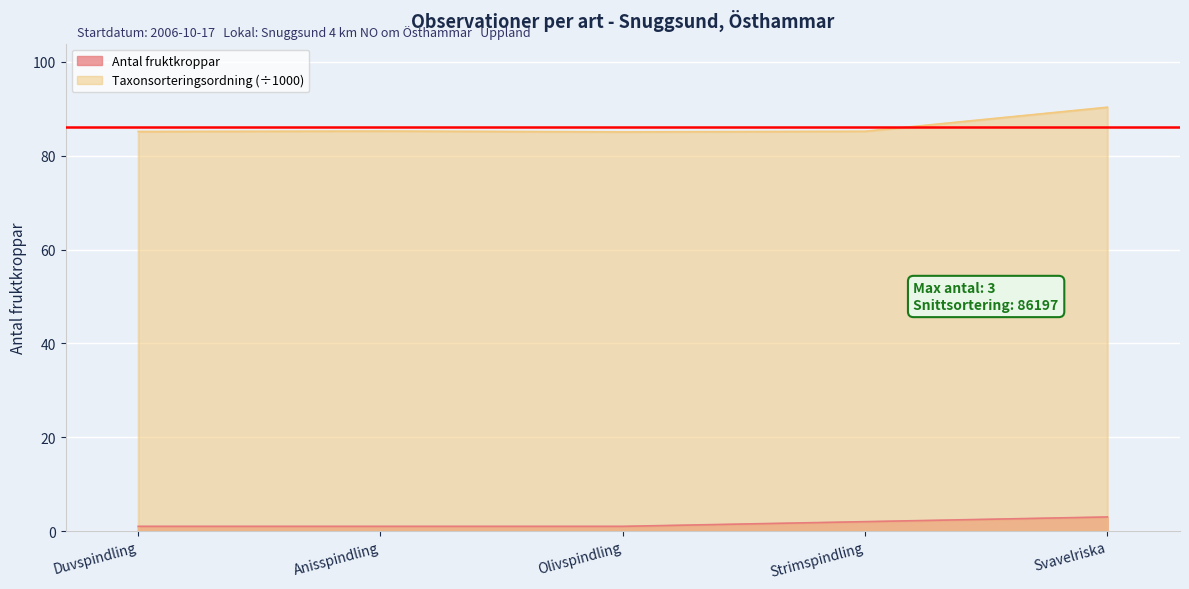

Count the number of categories in the chart.

5